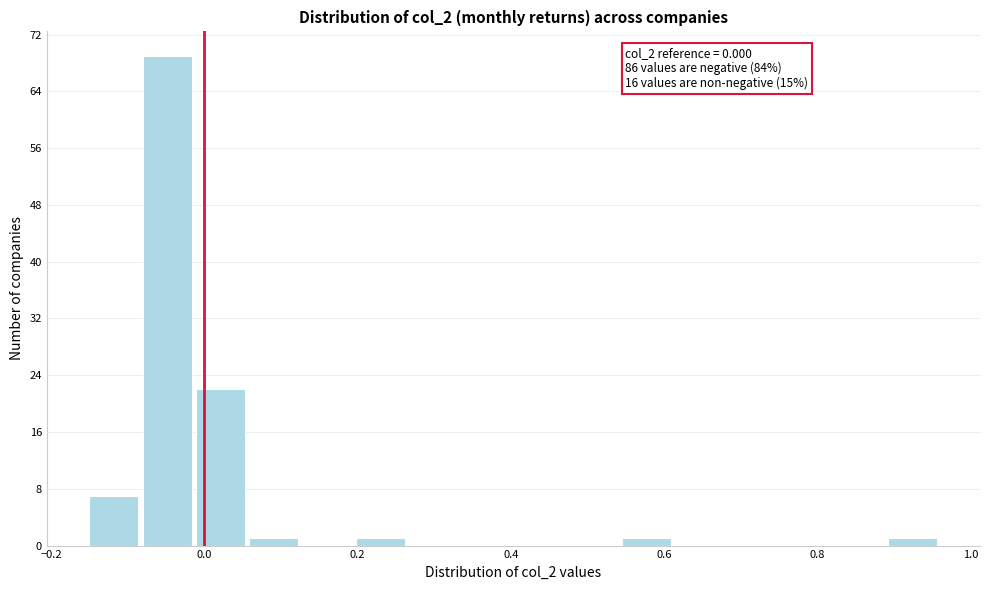

Around what value on the x-axis is the tallest bar? Give the approximate position of its centre, as read against the axis.

-0.04